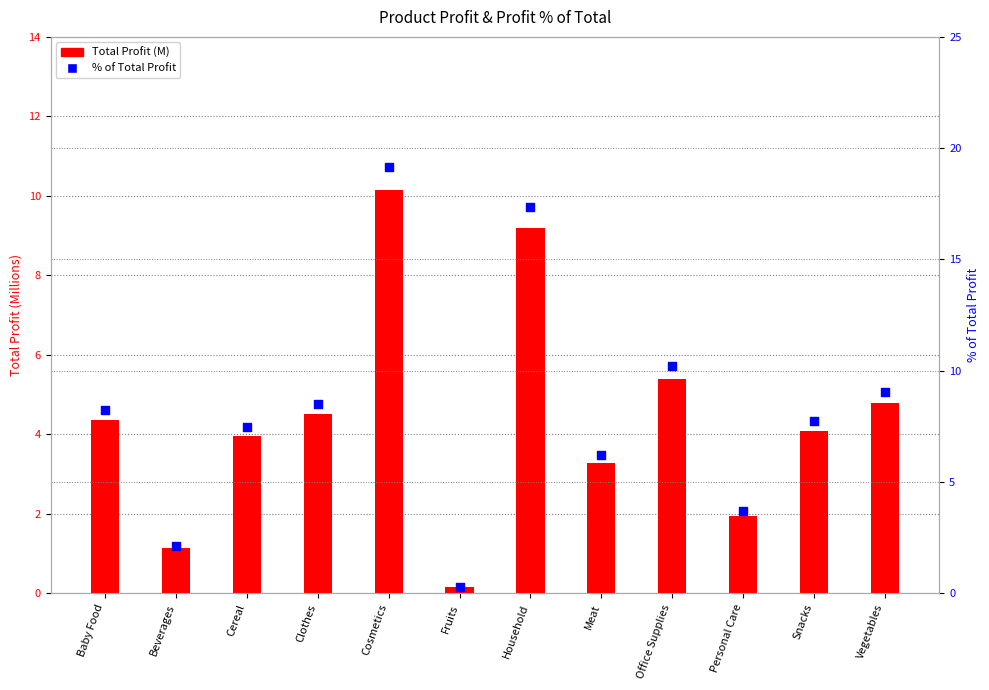

At how many categories does at least one series exceed 11?

2